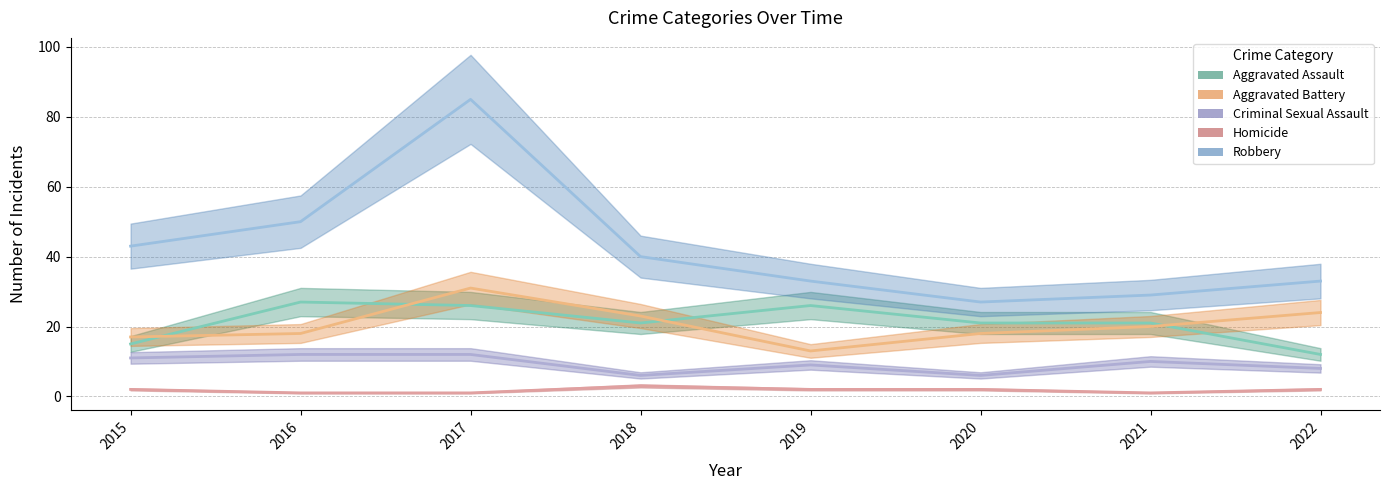

What is the difference between the Homicide values at 2016 and 2019?

1